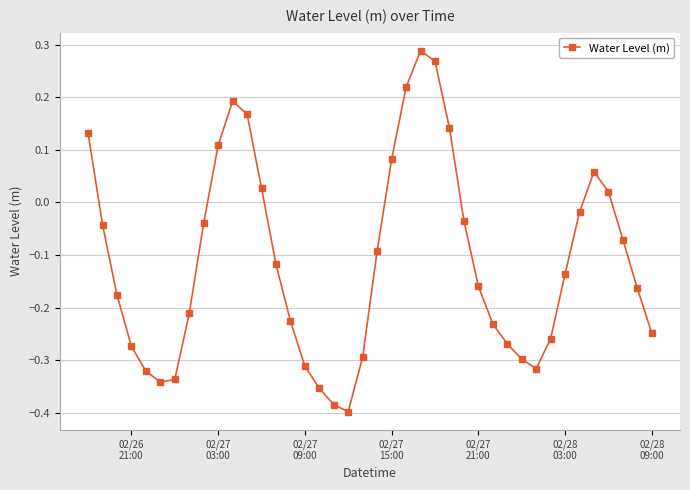

How many categories are shown in the chart?

40